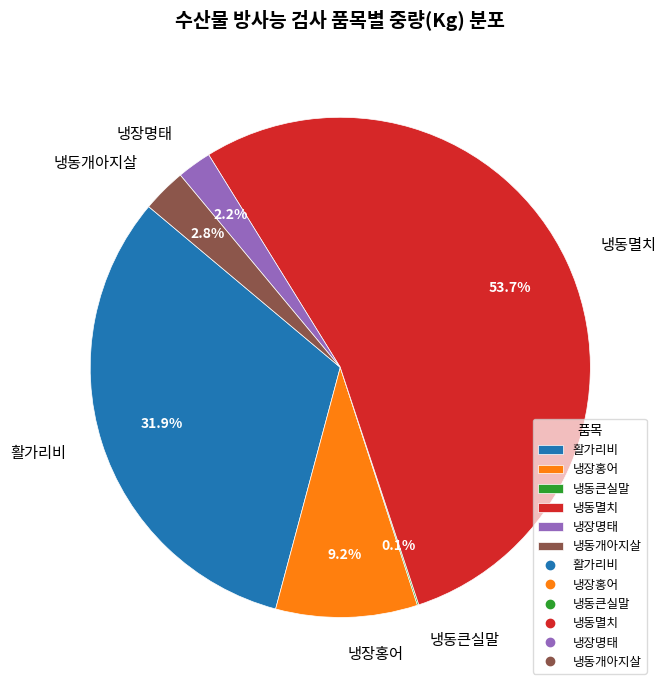

Which slice represents more than half of the pie?

냉동멸치